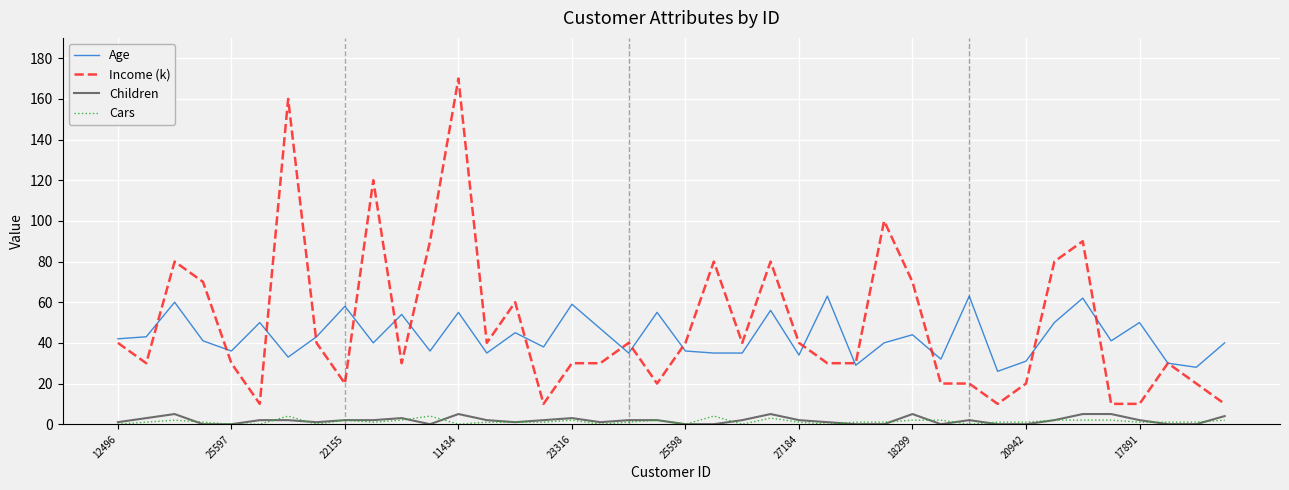

What is the maximum value for Age?

63